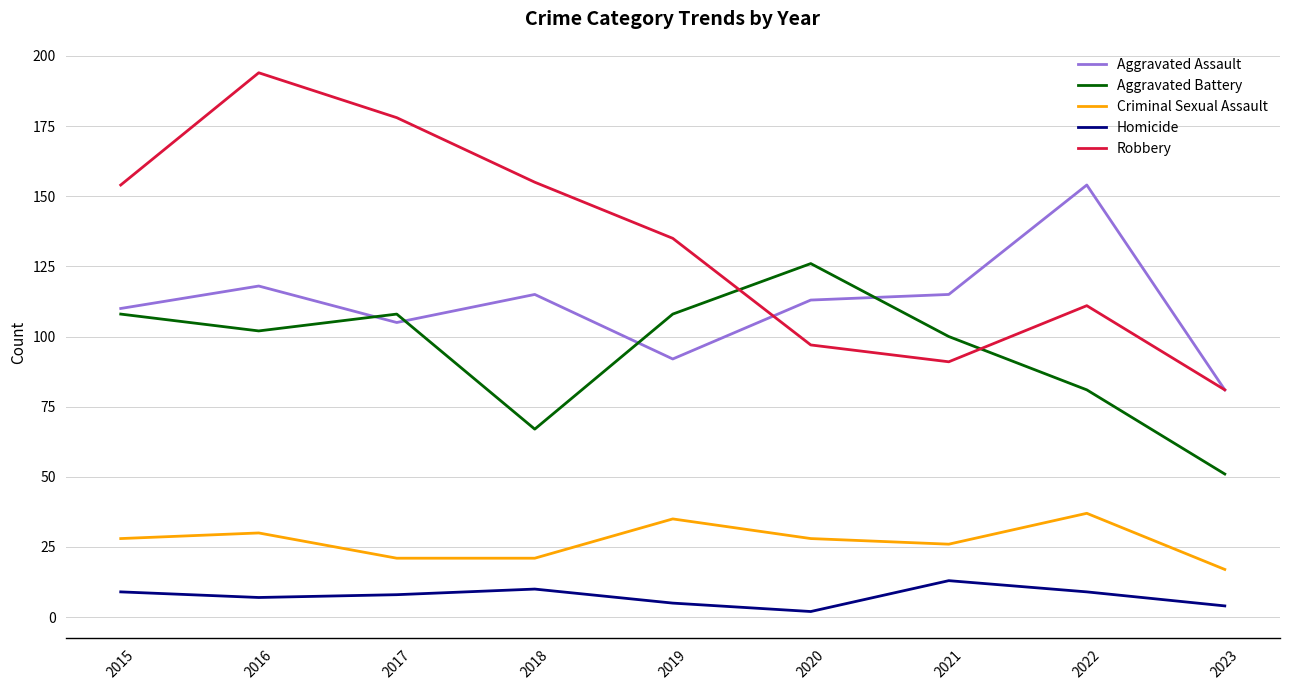

How many distinct data groups are displayed?

5